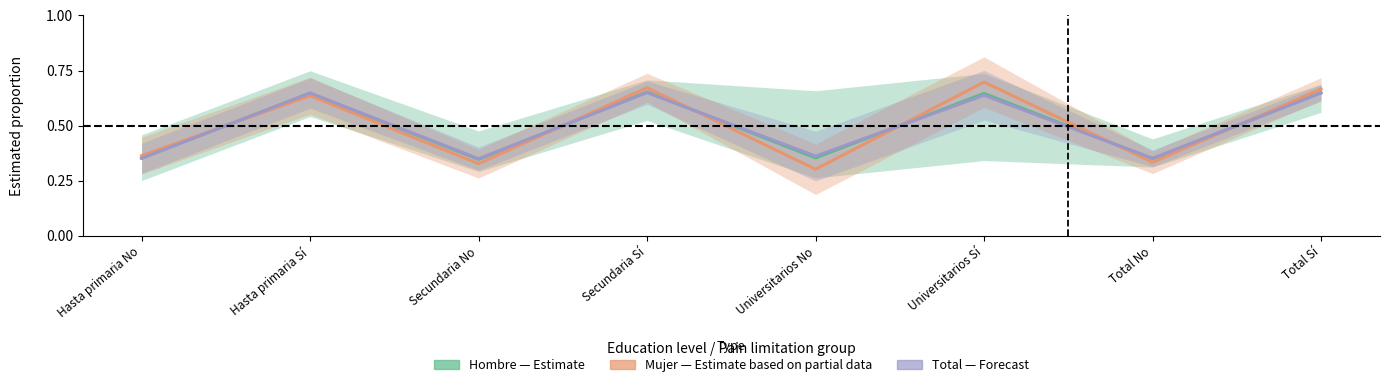

Does the chart display data point markers on the line(s)?

No